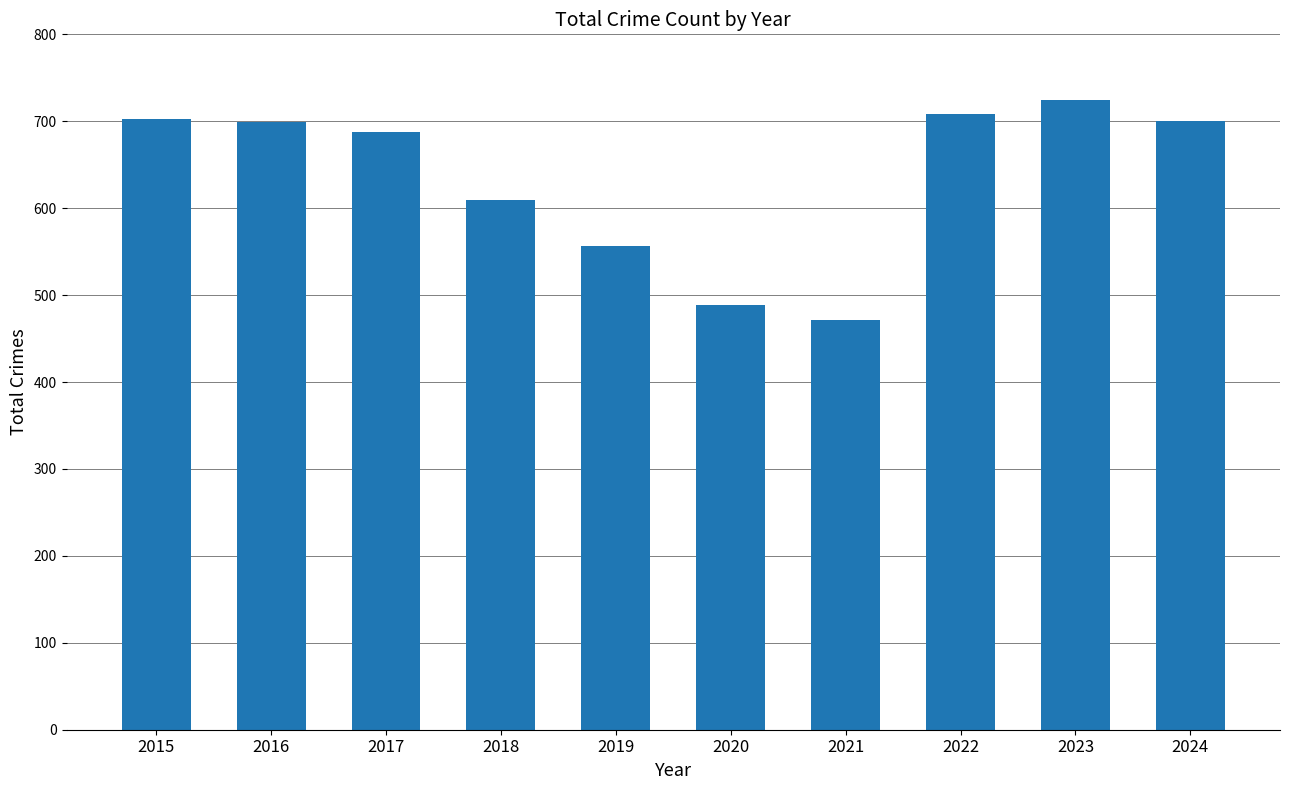

Are the bars horizontal?

No